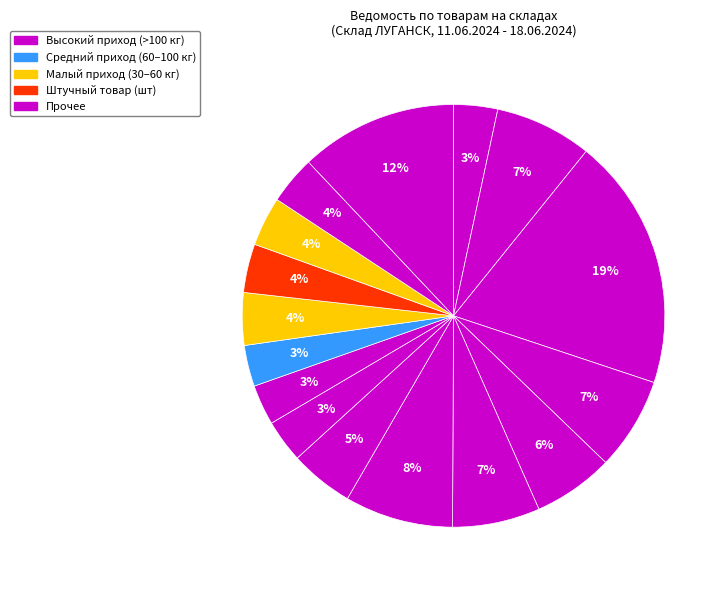

Count the number of slices in the pie.

16